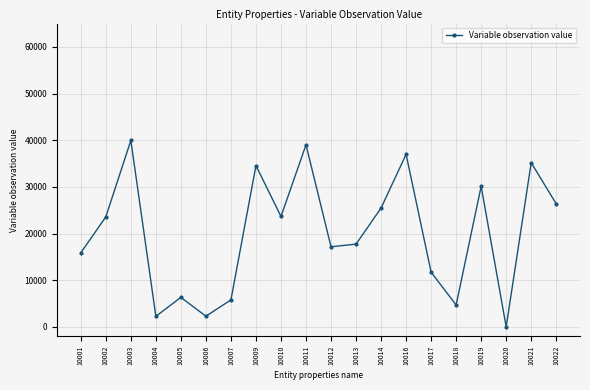

How many positive values are there?

19